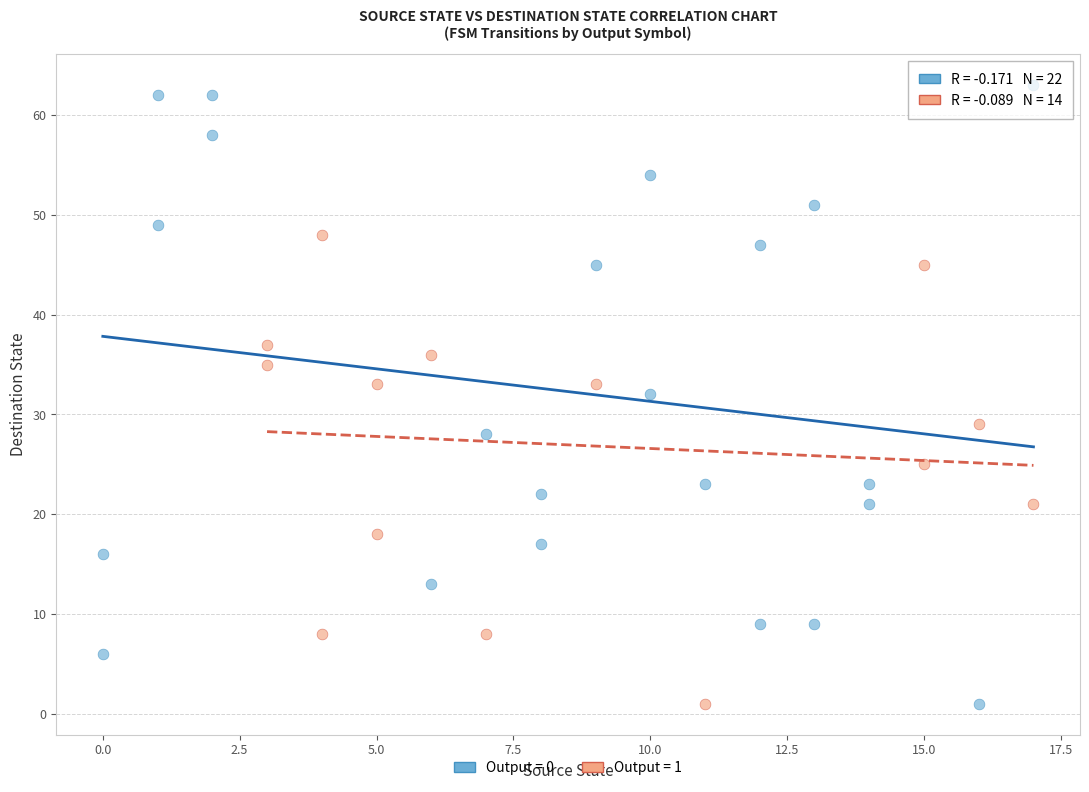

What are all the series names shown in the legend?

Output = 0, Output = 1